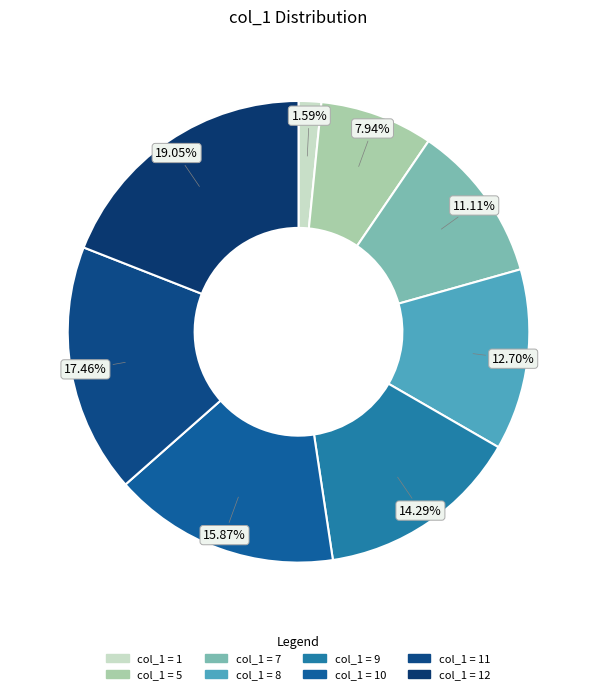

Count the number of slices in the pie.

8